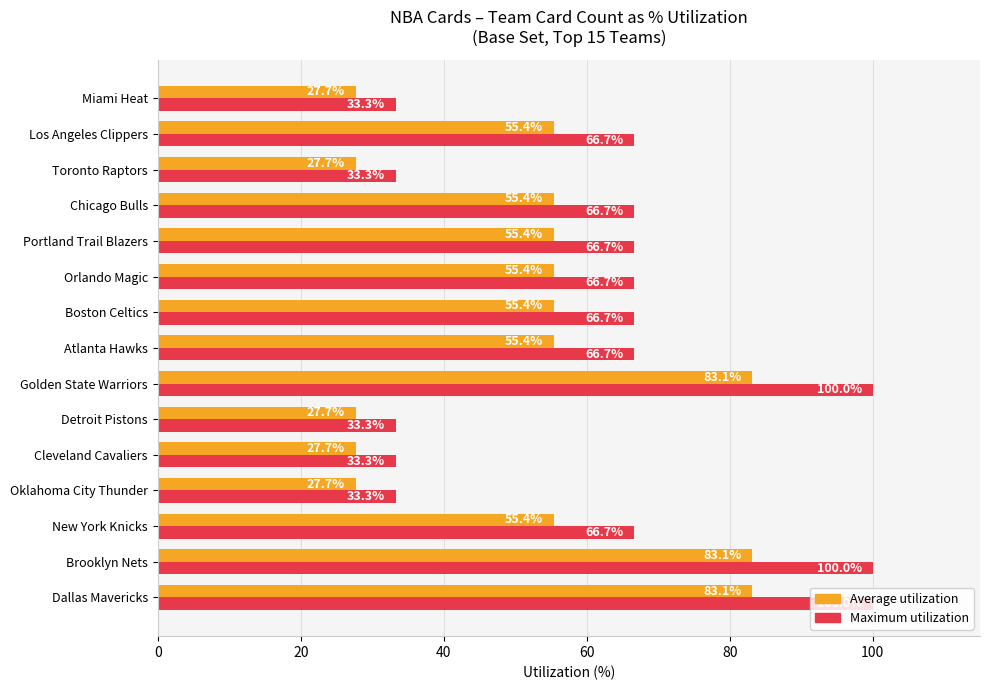

What value does the Maximum utilization series have at Boston Celtics?

66.7